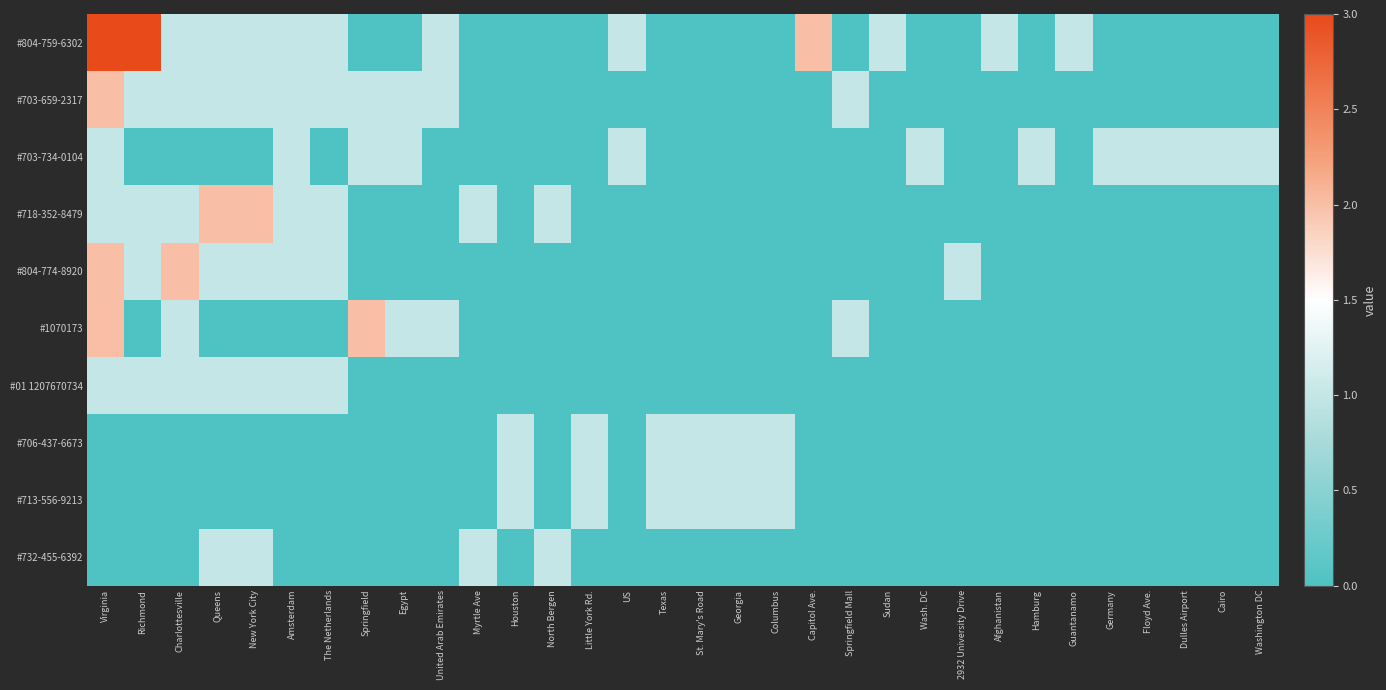

Which series has the largest range (max minus min)?

#804-759-6302